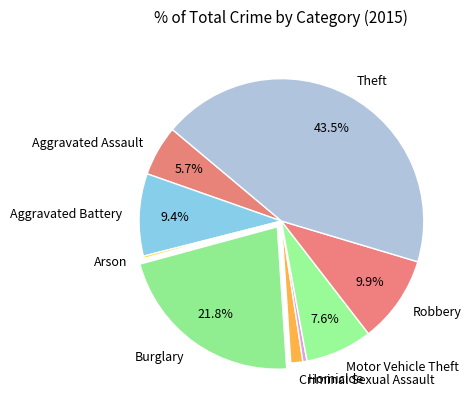

To the nearest percent, what is the difference between the largest and smallest slice percentages?

43%